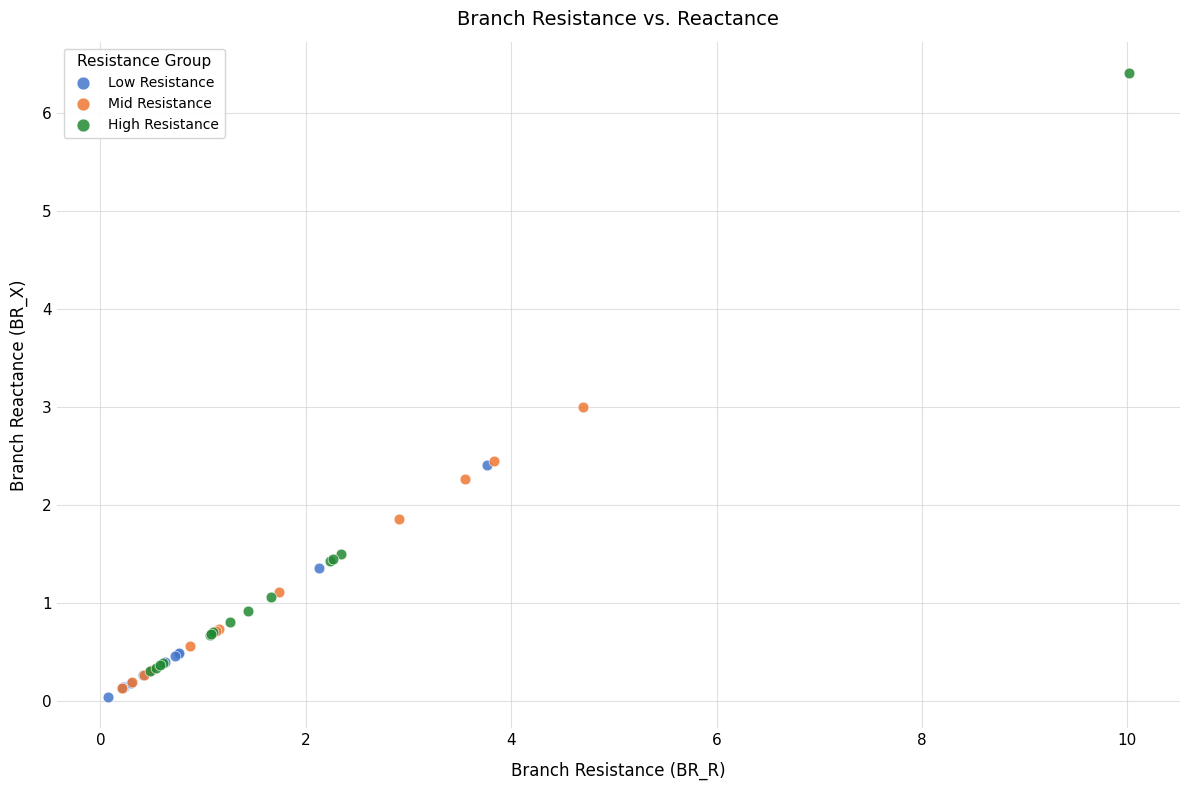

Which series reaches the maximum Y coordinate?

High Resistance